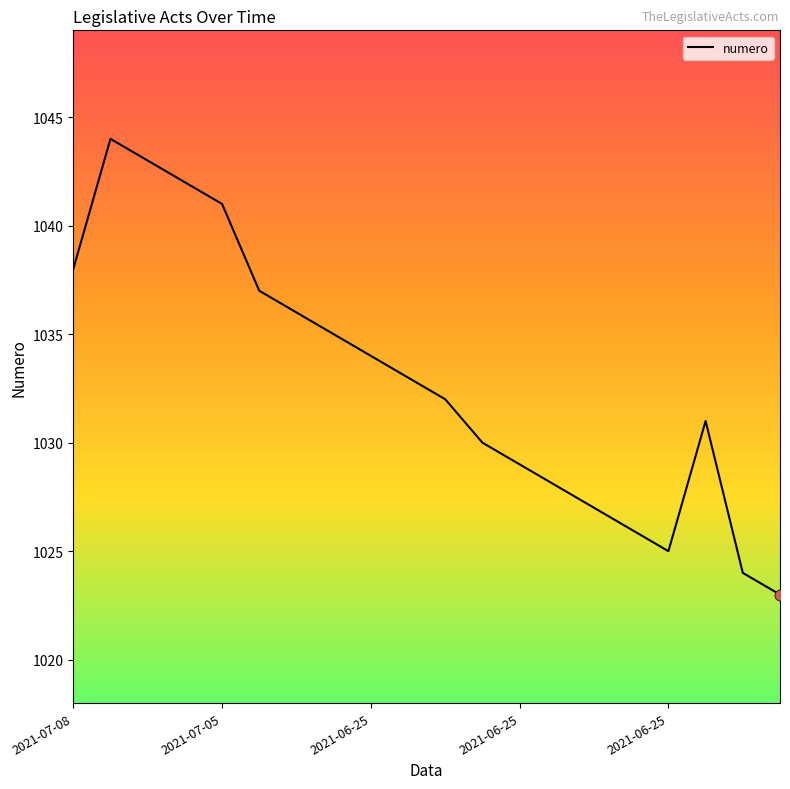

What is the maximum value shown in the chart?

1044